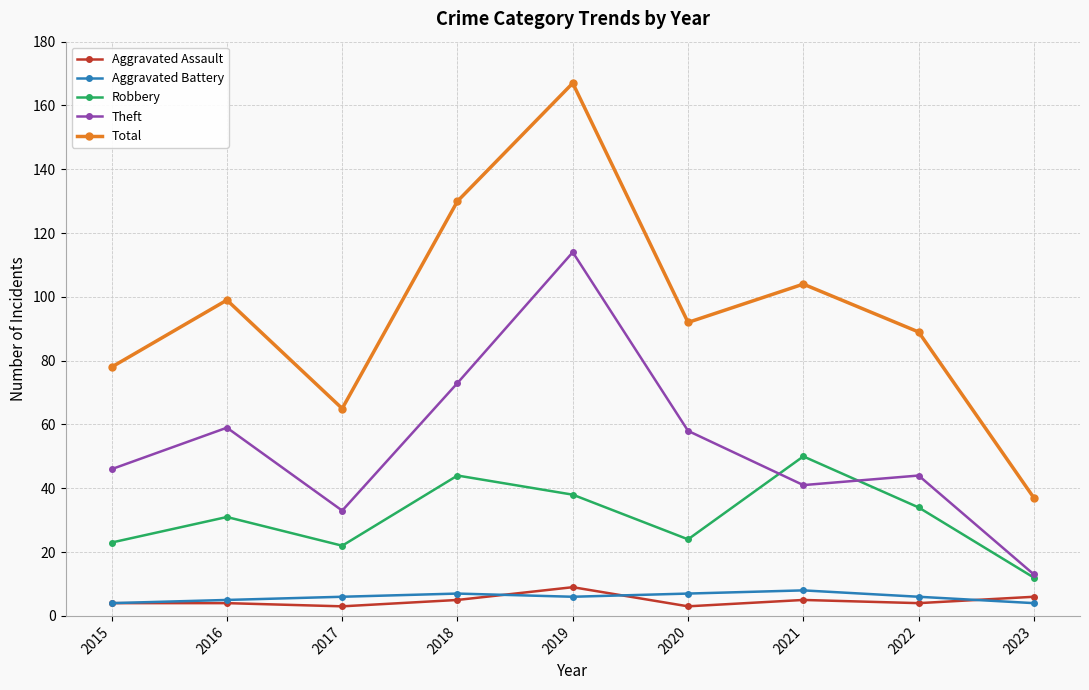

What is the difference between the highest and lowest values at 2016?

95